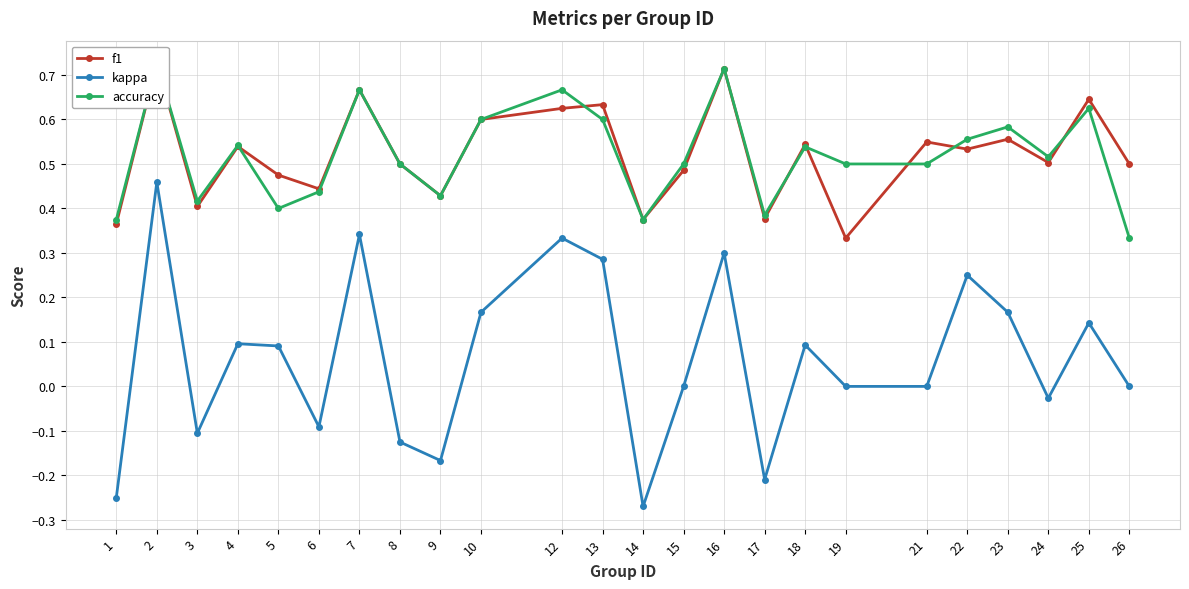

True or false: f1 has a value of 0.5 at 18.

True